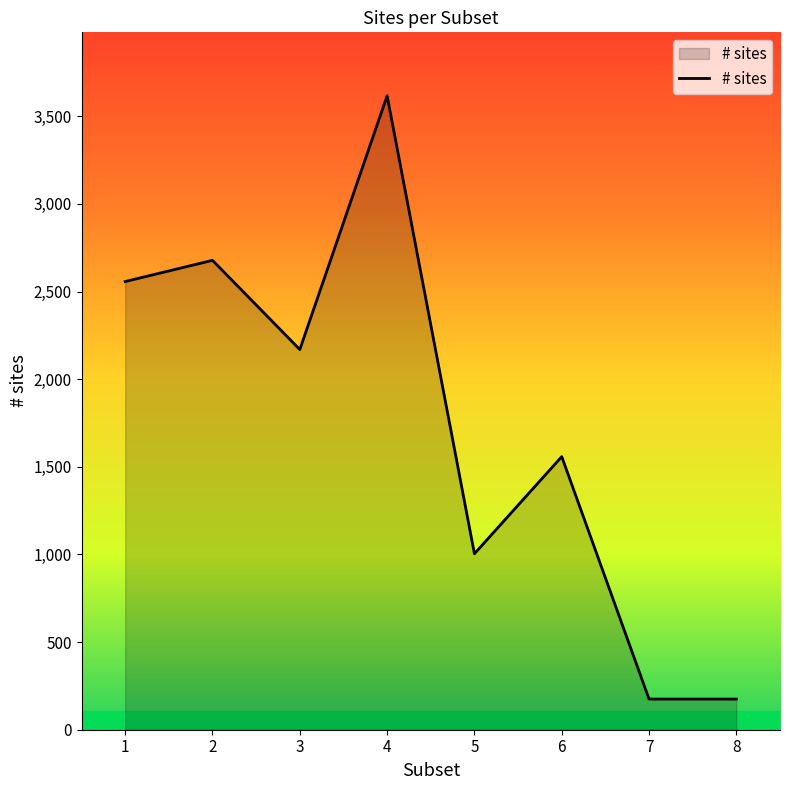

What is the approximate value at 7?

175